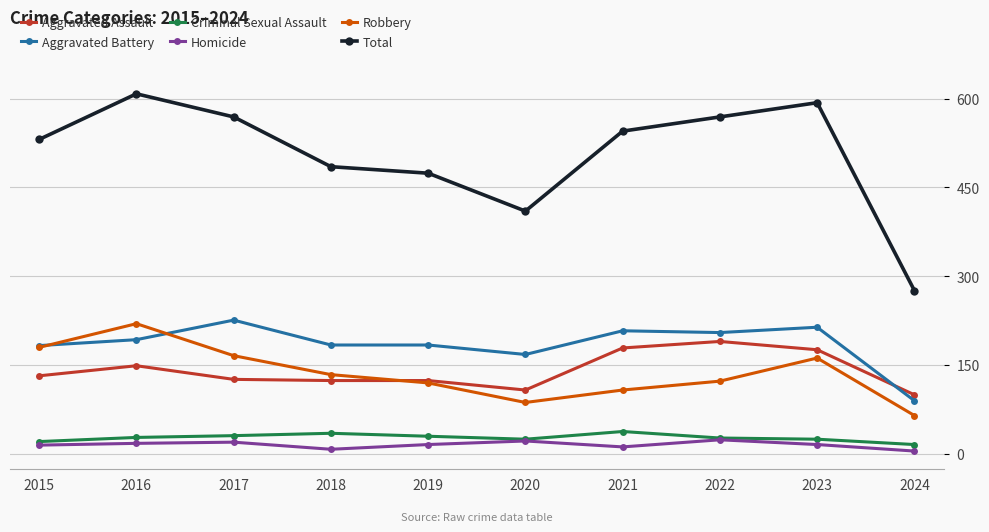

How many lines are shown in the chart?

6